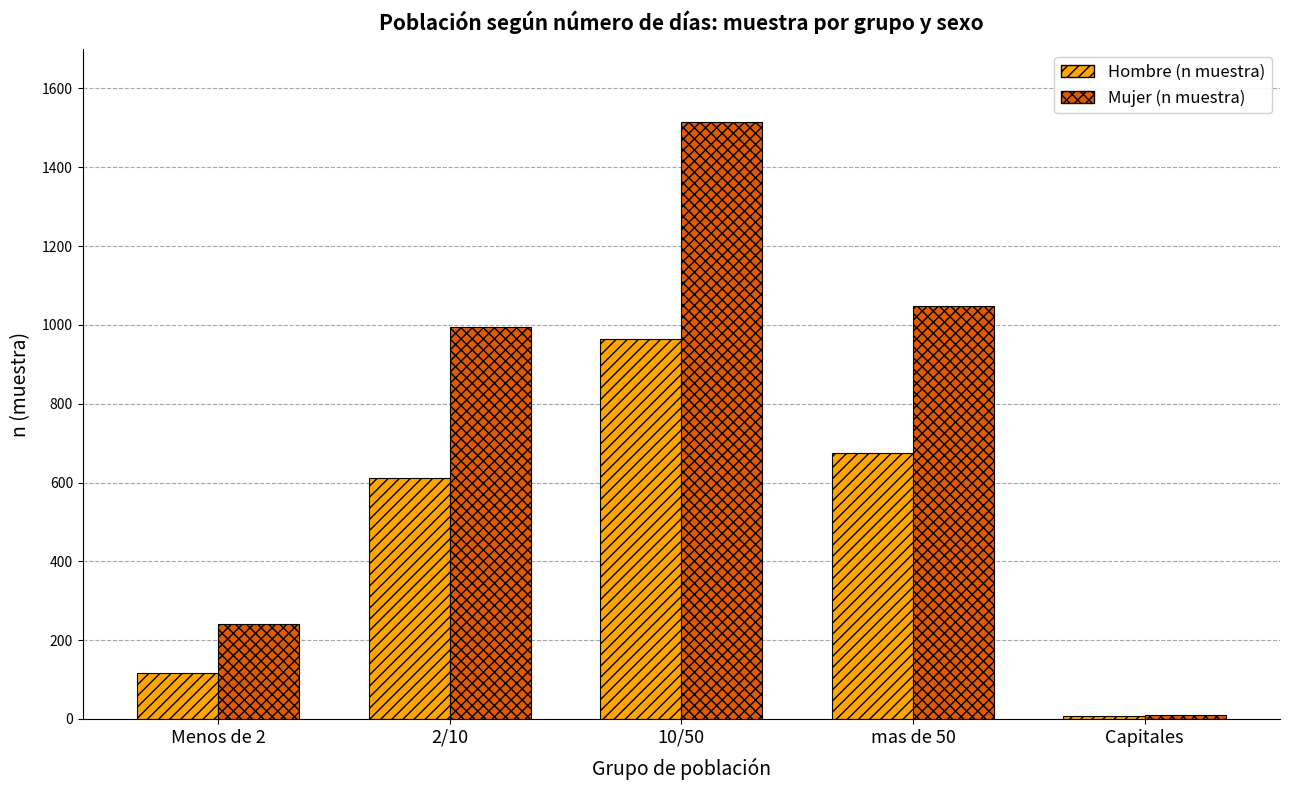

What is the maximum value for Mujer (n muestra)?

1515